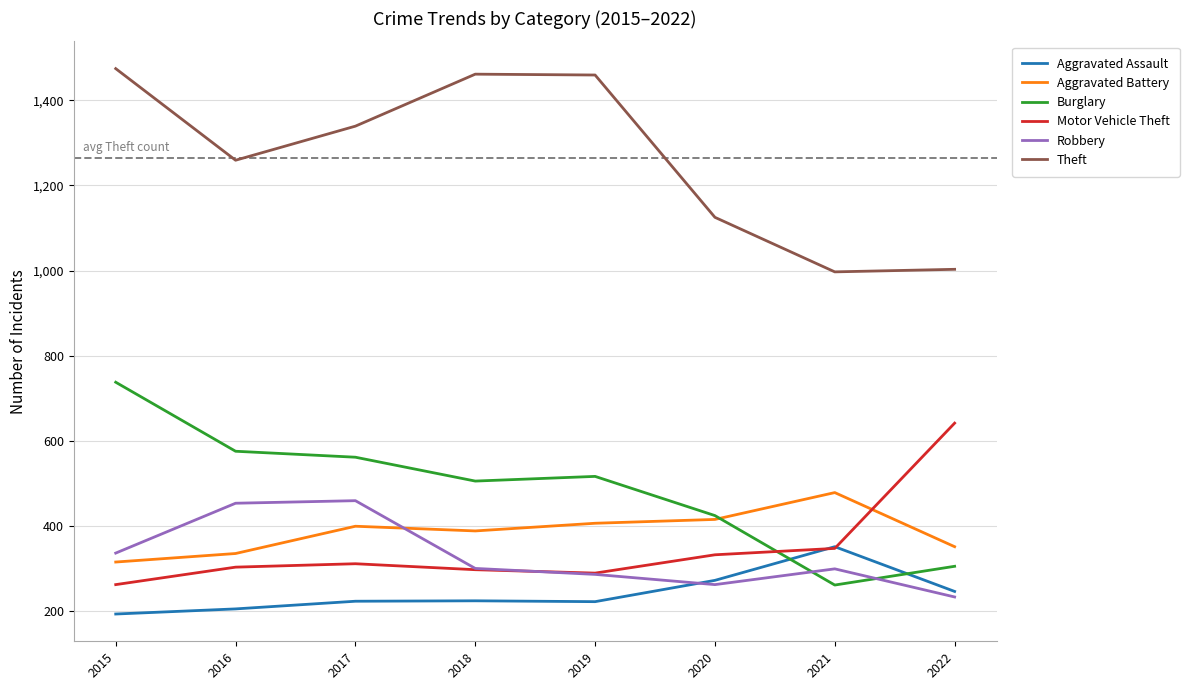

True or false: Burglary has a value of 425 at 2020.

True